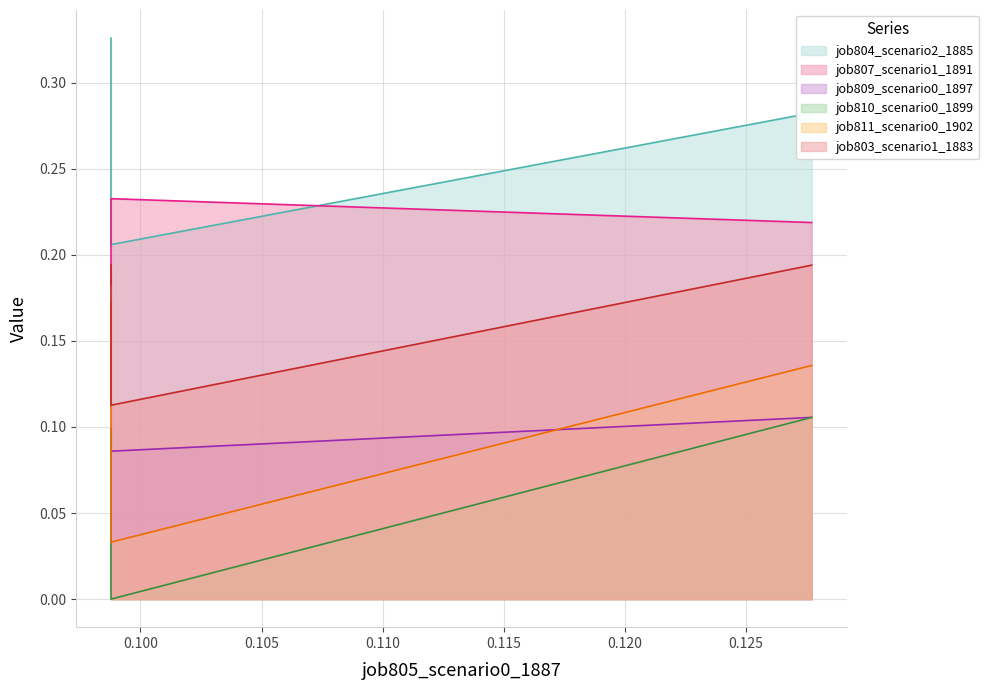

Is the value of job810_scenario0_1899 at in27 greater than the value of job803_scenario1_1883 at B11?

No